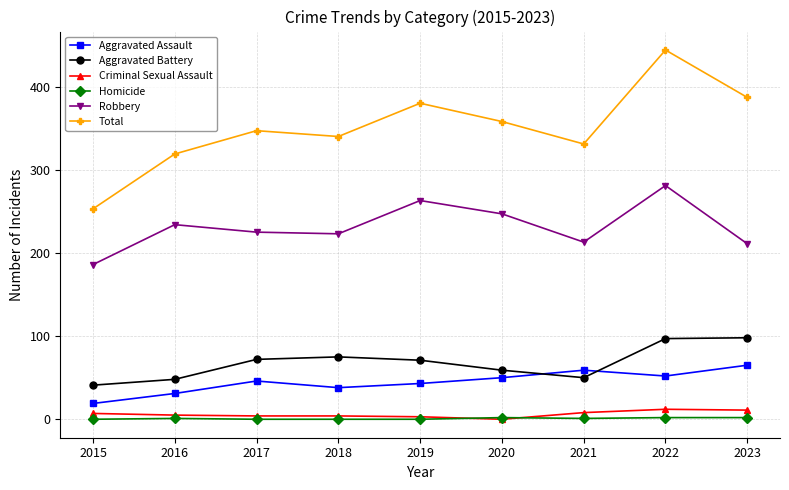

Rank the series at 2018 from lowest to highest value.

Homicide, Criminal Sexual Assault, Aggravated Assault, Aggravated Battery, Robbery, Total